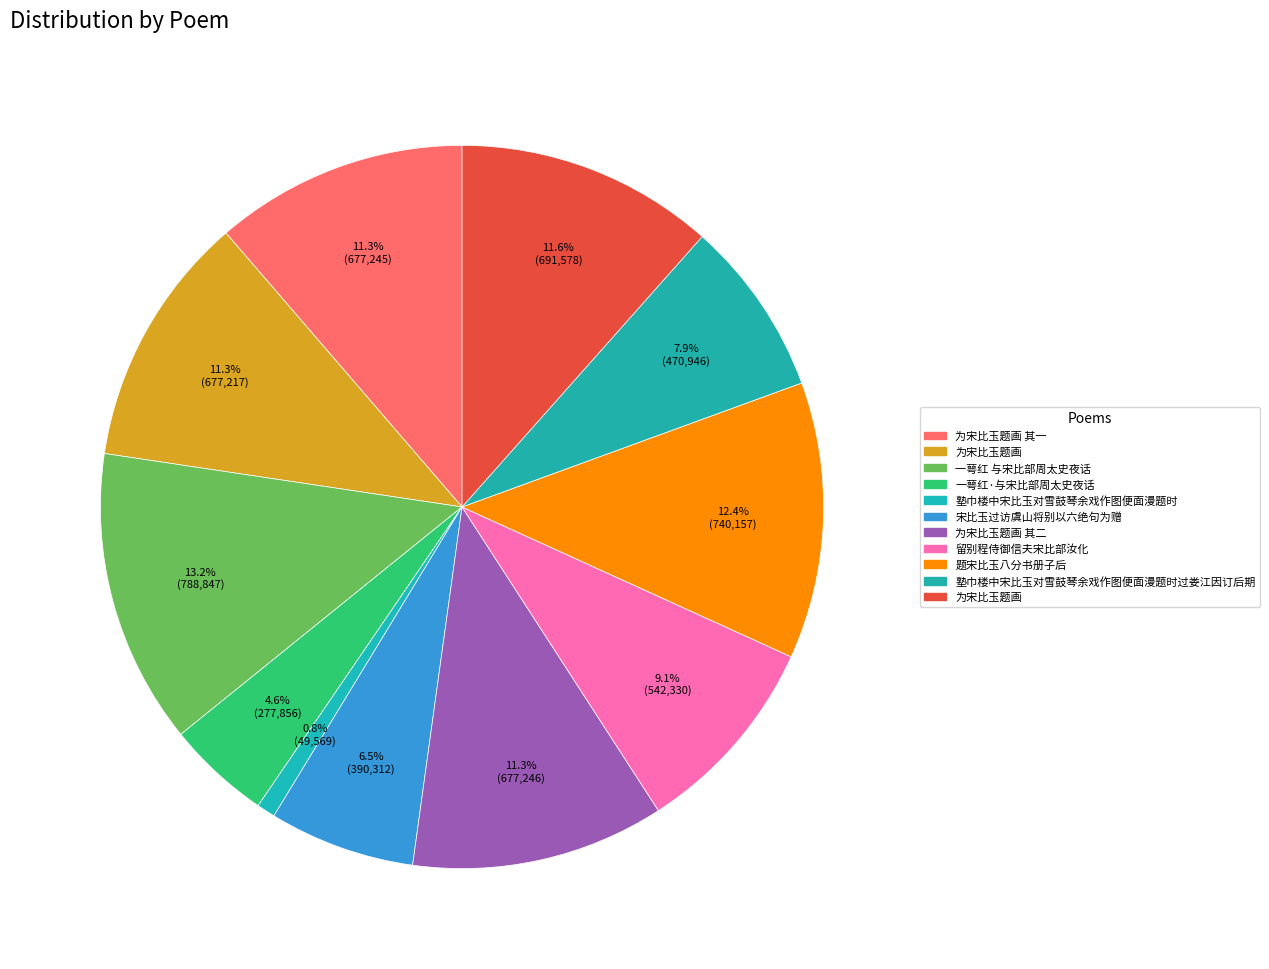

How many slices are in this pie chart?

11